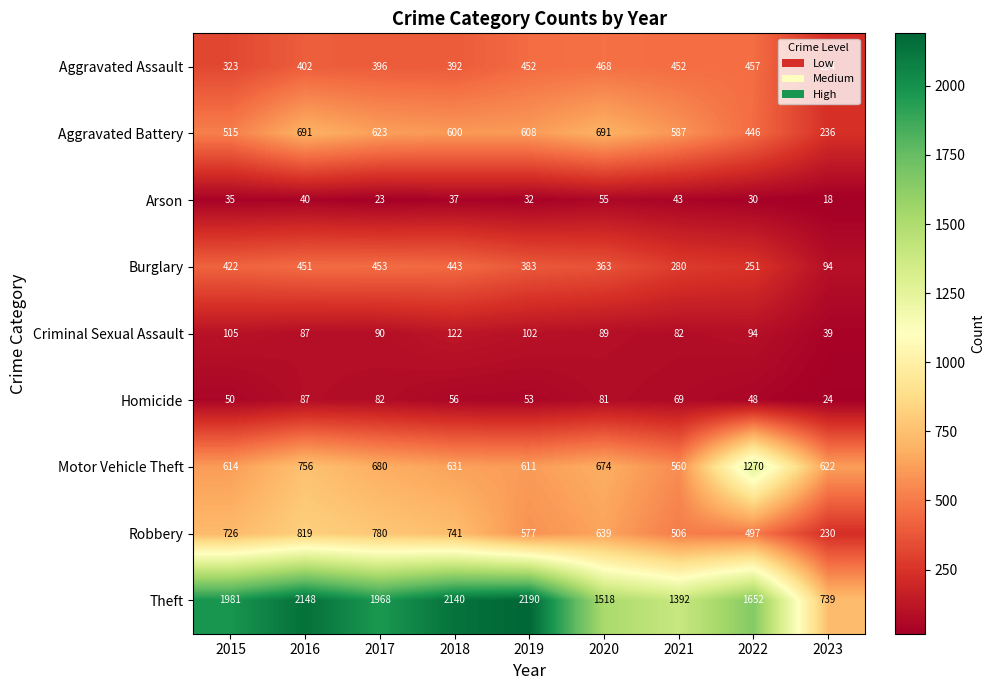

Rank the series by their maximum value, from highest to lowest.

Theft, Motor Vehicle Theft, Robbery, Aggravated Battery, Aggravated Assault, Burglary, Criminal Sexual Assault, Homicide, Arson